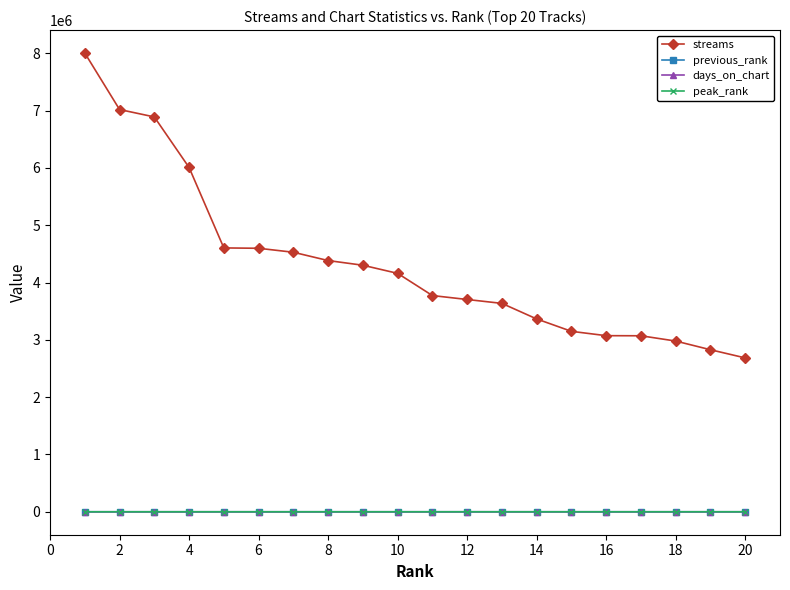

What is the maximum value shown in the chart?

8005228